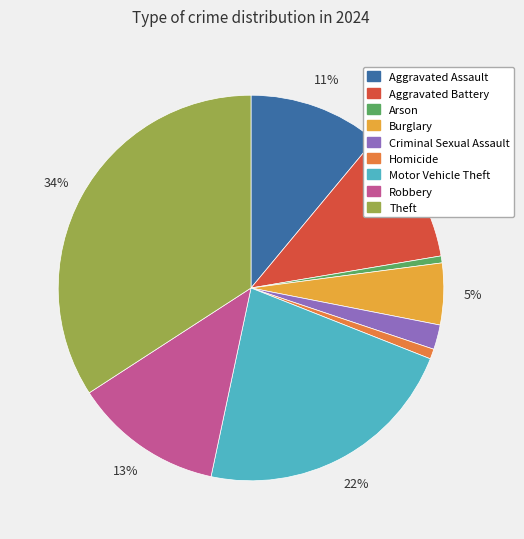

To the nearest percent, what percentage of the pie is Theft?

34%